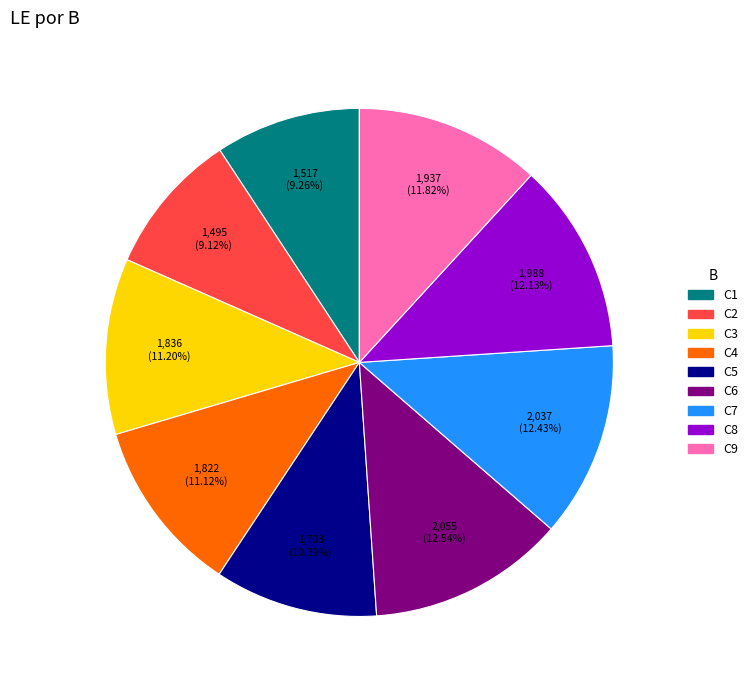

Count the number of slices in the pie.

9